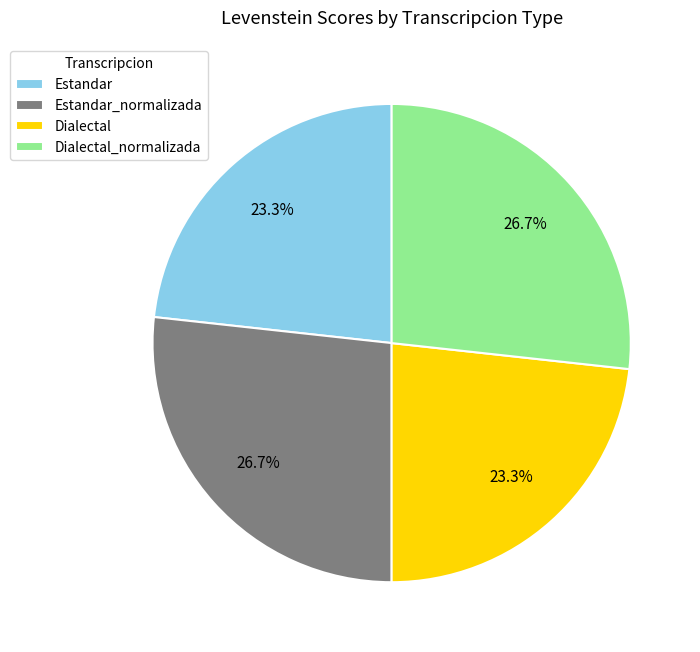

How many segments does this pie chart have?

4